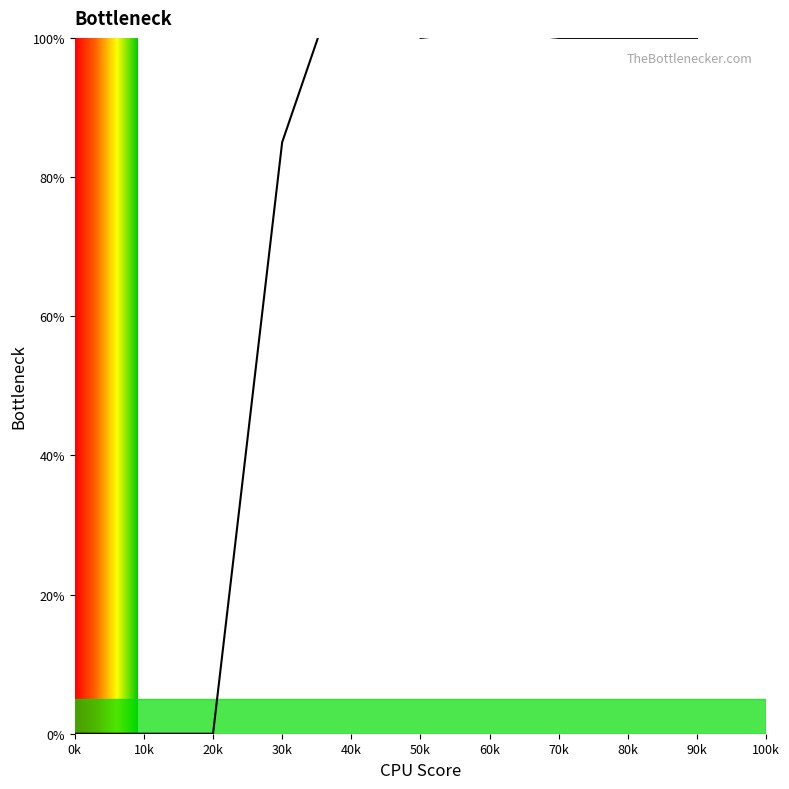

Rank the categories by value from highest to lowest.

40k, 60k, 50k, 70k, 80k, 90k, 30k, 0k, 10k, 20k